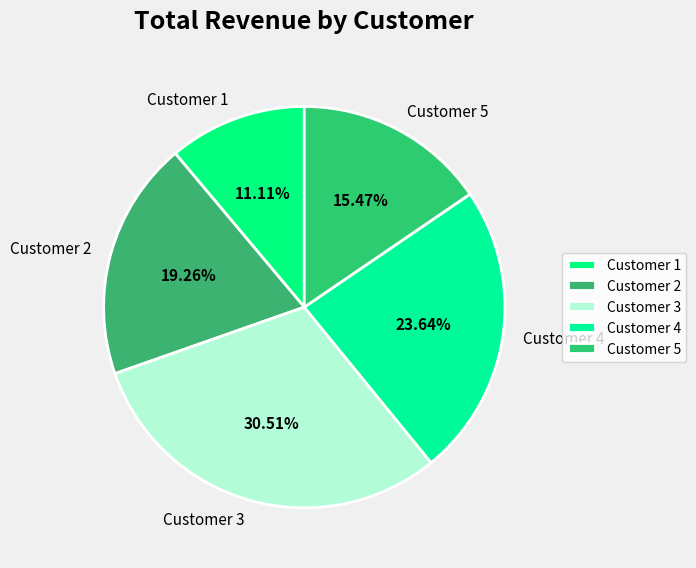

What percentage is the Customer 3 slice, to the nearest percent?

31%